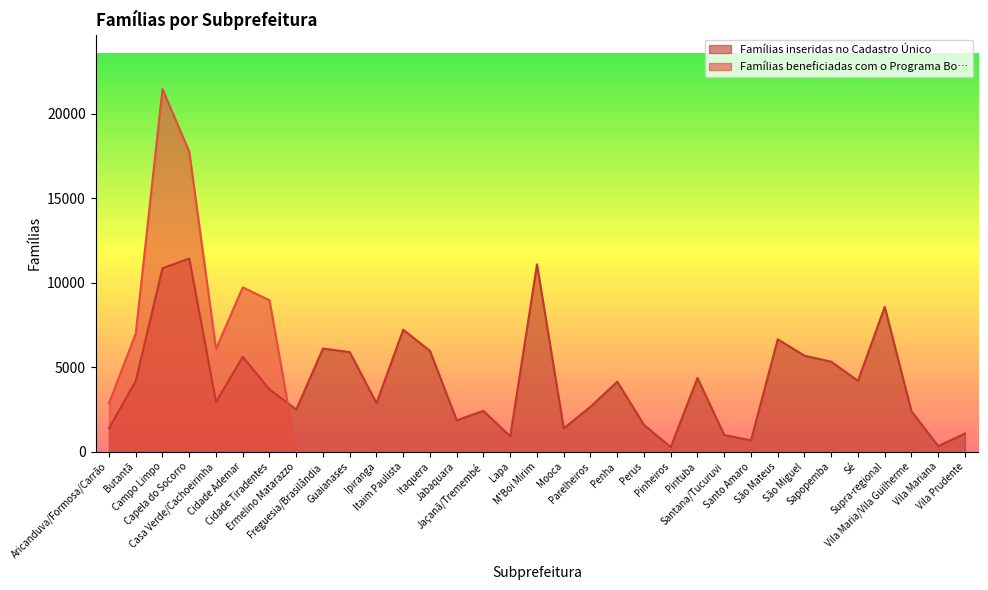

Reading left to right, transcribe all the data shown in this chart.

Famílias inseridas no Cadastro Único: Aricanduva/Formosa/Carrão=1378	Butantã=4183	Campo Limpo=10857	Capela do Socorro=11425	Casa Verde/Cachoeirinha=2947	Cidade Ademar=5612	Cidade Tiradentes=3683	Ermelino Matarazzo=2494	Freguesia/Brasilândia=6102	Guaianases=5890	Ipiranga=2880	Itaim Paulista=7216	Itaquera=5963	Jabaquara=1861	Jaçanã/Tremembé=2420	Lapa=906	M'Boi Mirim=11082	Mooca=1383	Parelheiros=2660	Penha=4143	Perus=1587	Pinheiros=274	Pirituba=4366	Santana/Tucuruvi=988	Santo Amaro=672	São Mateus=6649	São Miguel=5680	Sapopemba=5324	Sé=4192	Supra-regional=8569	Vila Maria/Vila Guilherme=2390	Vila Mariana=330	Vila Prudente=1081
Famílias beneficiadas com o Programa Bo…: Aricanduva/Formosa/Carrão=2867	Butantã=6989	Campo Limpo=21450	Capela do Socorro=17745	Casa Verde/Cachoeirinha=6080	Cidade Ademar=9723	Cidade Tiradentes=8956	Ermelino Matarazzo=0	Freguesia/Brasilândia=0	Guaianases=0	Ipiranga=0	Itaim Paulista=0	Itaquera=0	Jabaquara=0	Jaçanã/Tremembé=0	Lapa=0	M'Boi Mirim=0	Mooca=0	Parelheiros=0	Penha=0	Perus=0	Pinheiros=0	Pirituba=0	Santana/Tucuruvi=0	Santo Amaro=0	São Mateus=0	São Miguel=0	Sapopemba=0	Sé=0	Supra-regional=0	Vila Maria/Vila Guilherme=0	Vila Mariana=0	Vila Prudente=0